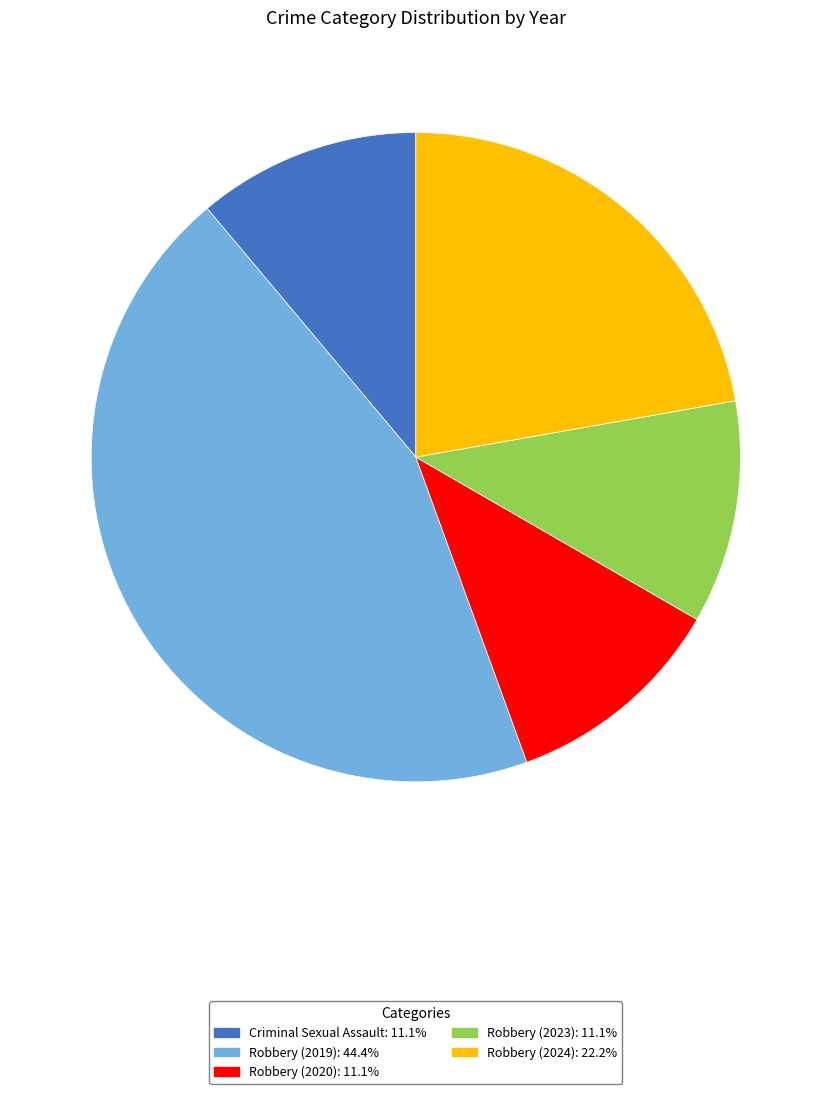

Is there any slice that represents more than half of the pie?

No